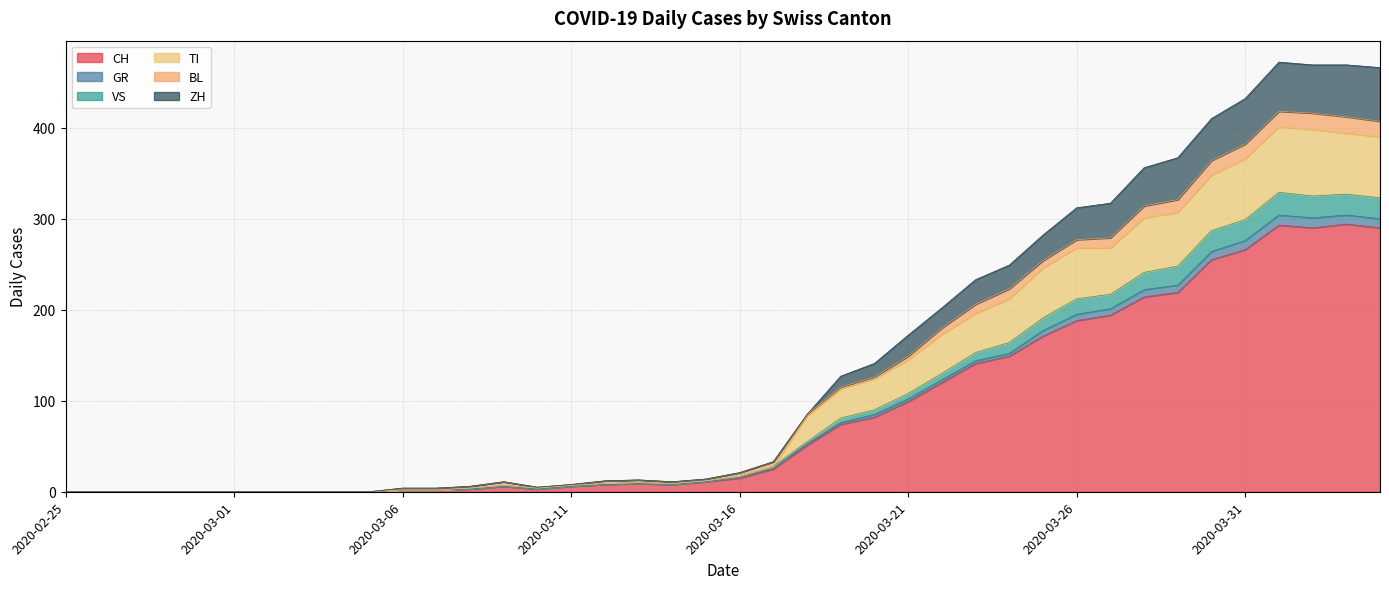

True or false: TI and CH intersect in this chart.

False